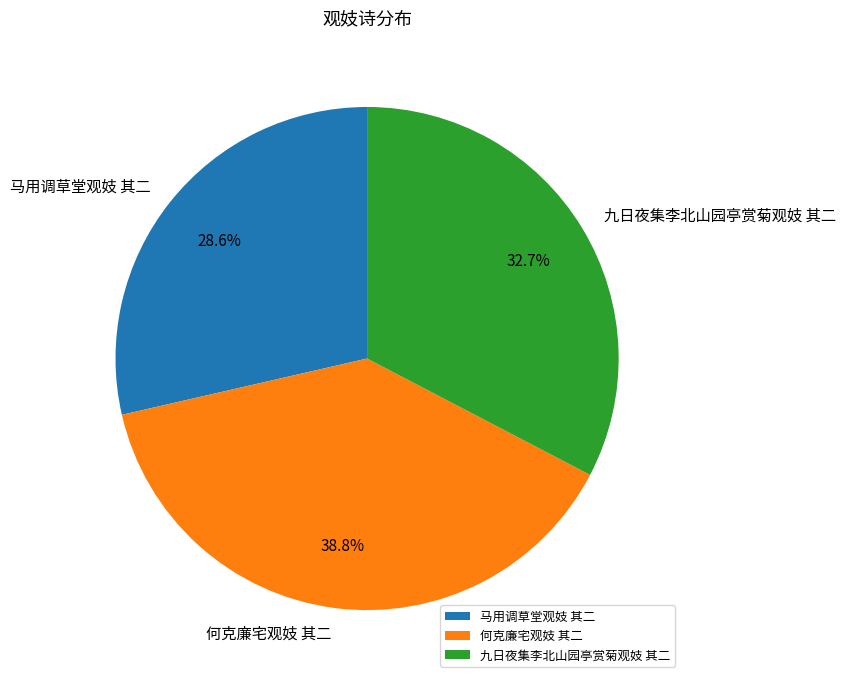

Rank the categories by value from lowest to highest.

马用调草堂观妓 其二, 九日夜集李北山园亭赏菊观妓 其二, 何克廉宅观妓 其二